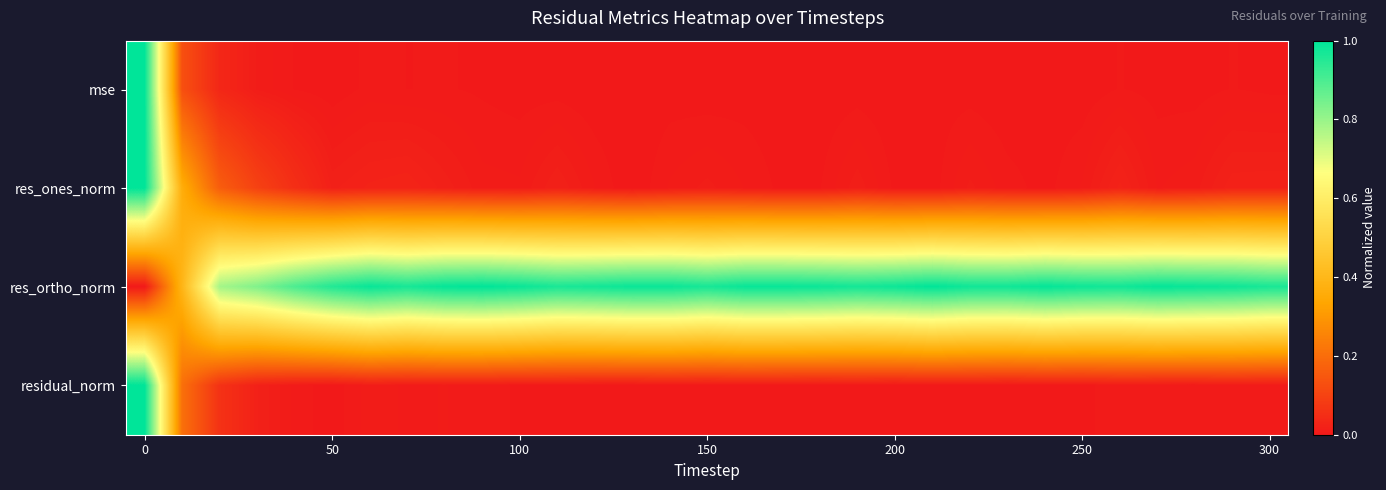

How many distinct data groups are displayed?

4